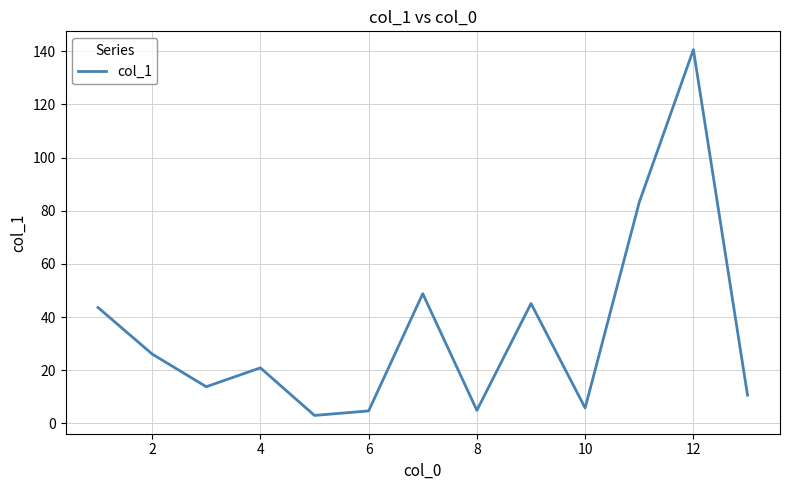

What is the difference between the maximum and minimum values?

137.6